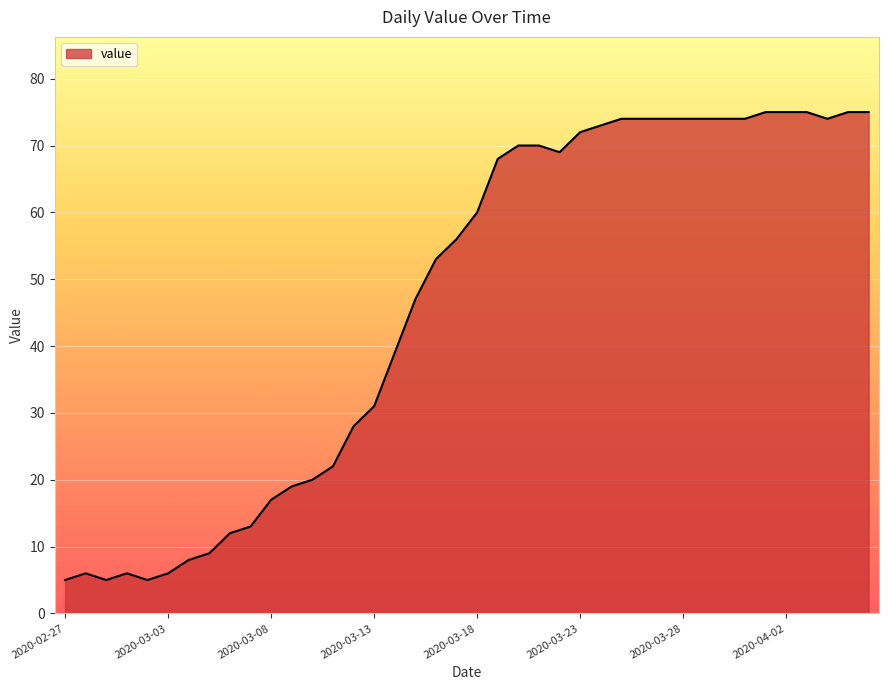

How many categories are shown in the chart?

40